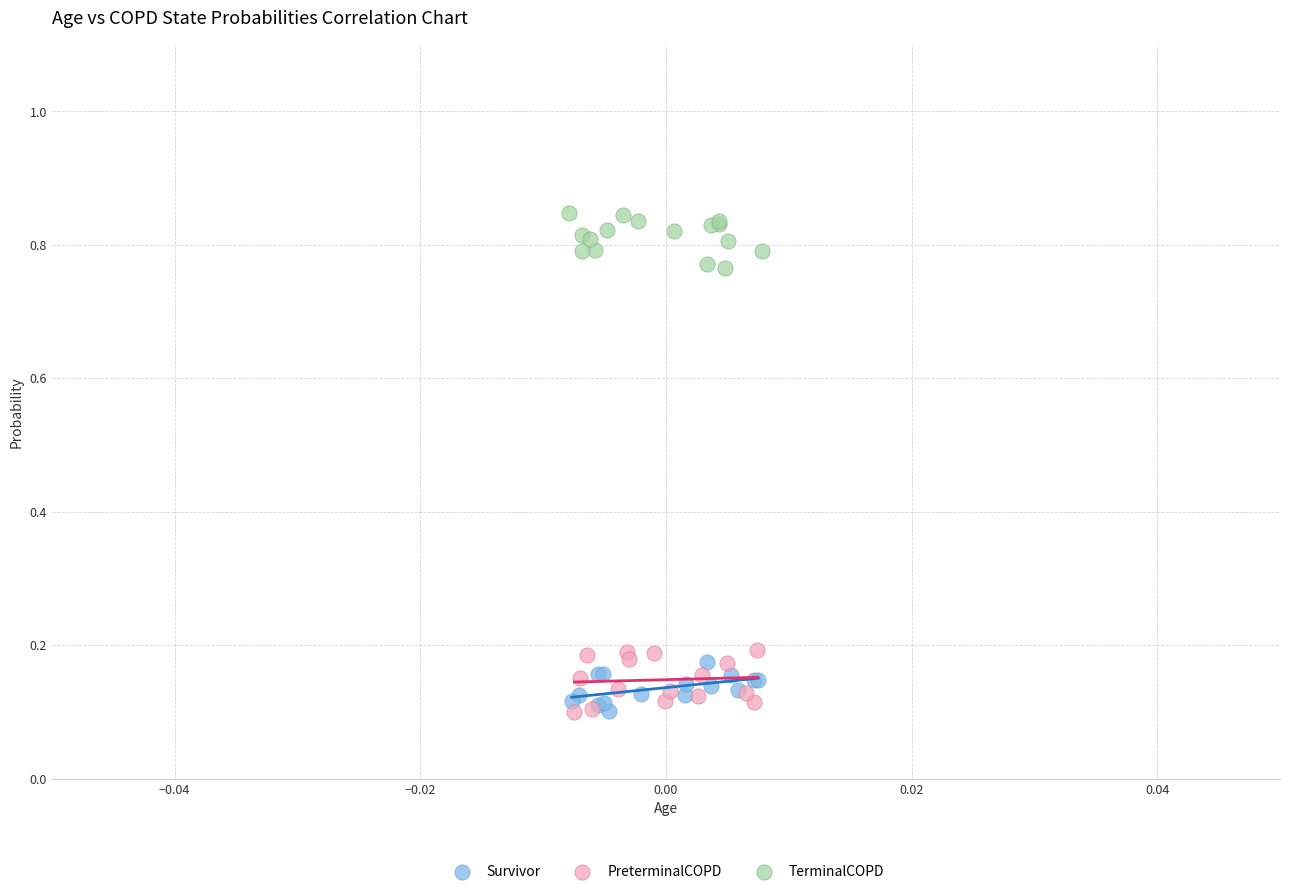

Which series contains the highest Y value?

TerminalCOPD